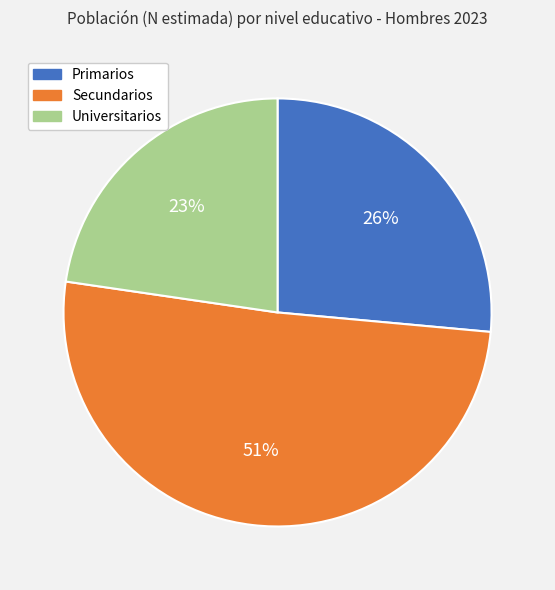

What is the majority slice?

Secundarios